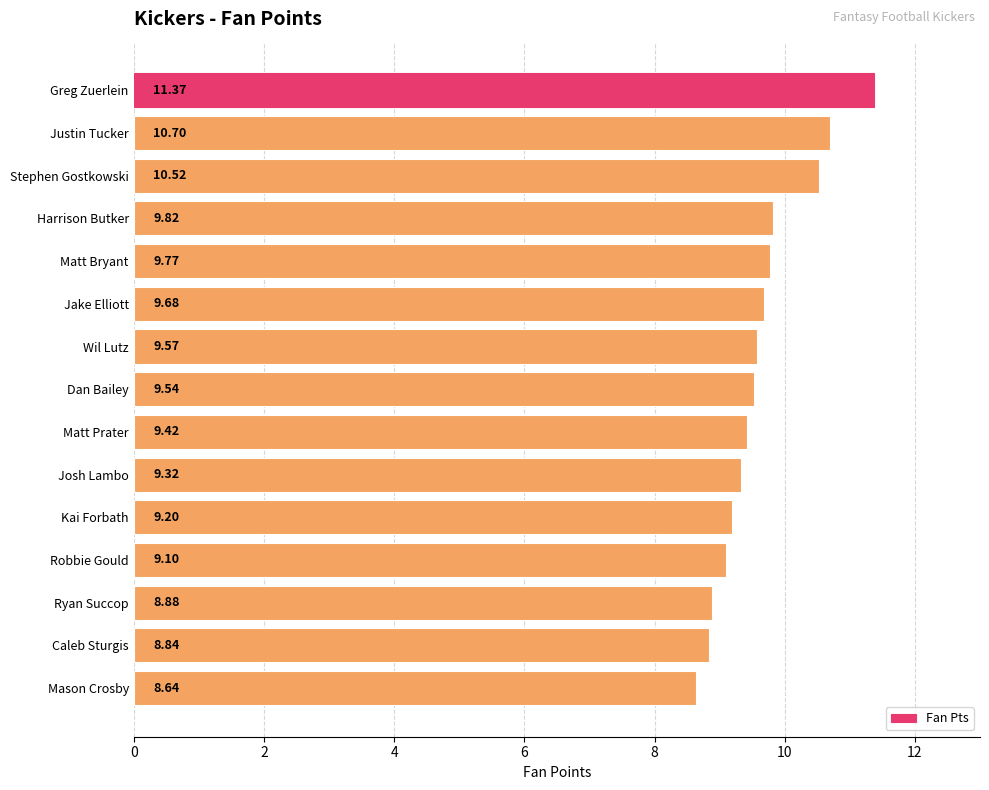

Rank the categories by value from lowest to highest.

Mason Crosby, Caleb Sturgis, Ryan Succop, Robbie Gould, Kai Forbath, Josh Lambo, Matt Prater, Dan Bailey, Wil Lutz, Jake Elliott, Matt Bryant, Harrison Butker, Stephen Gostkowski, Justin Tucker, Greg Zuerlein